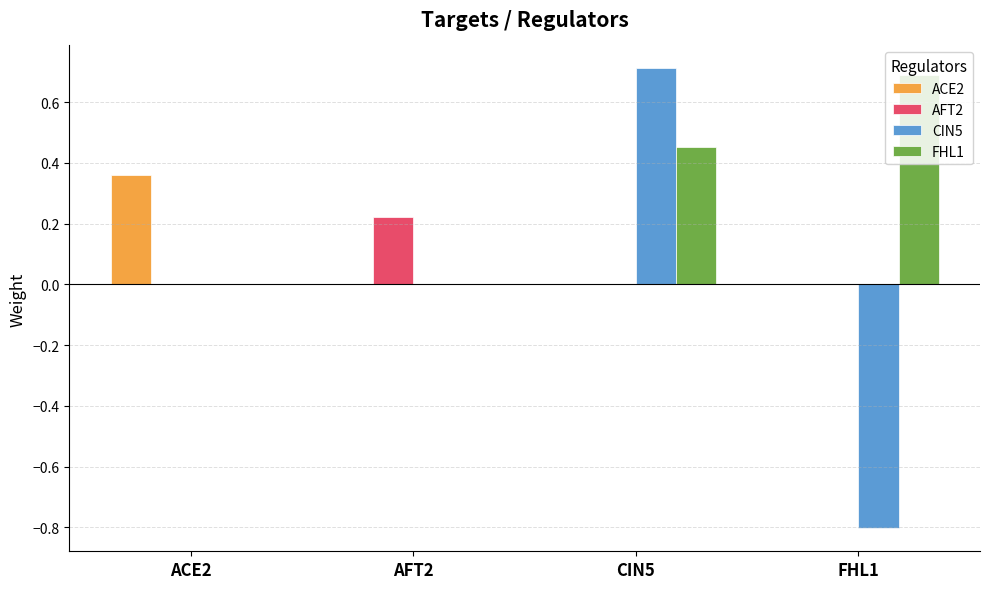

Count the FHL1 values in the range 0 to 1.

4